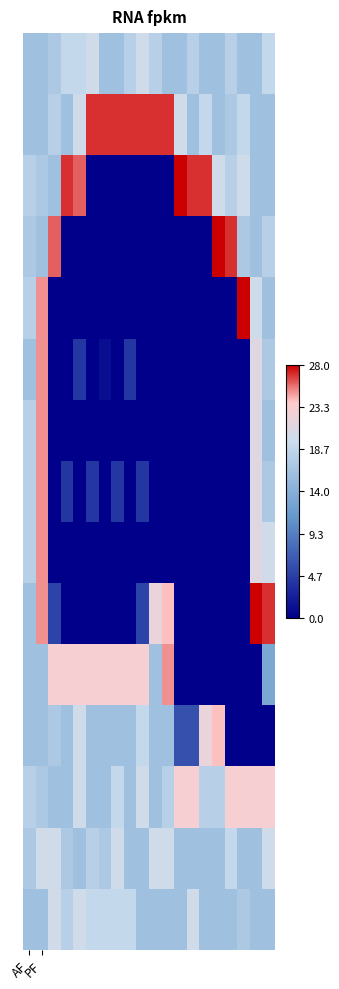

Count the number of categories in the chart.

20